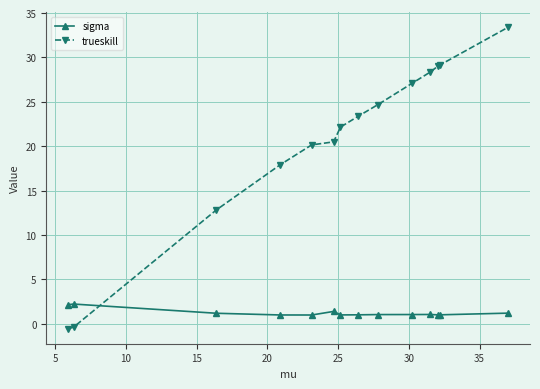

Which series has the largest range (max minus min)?

trueskill